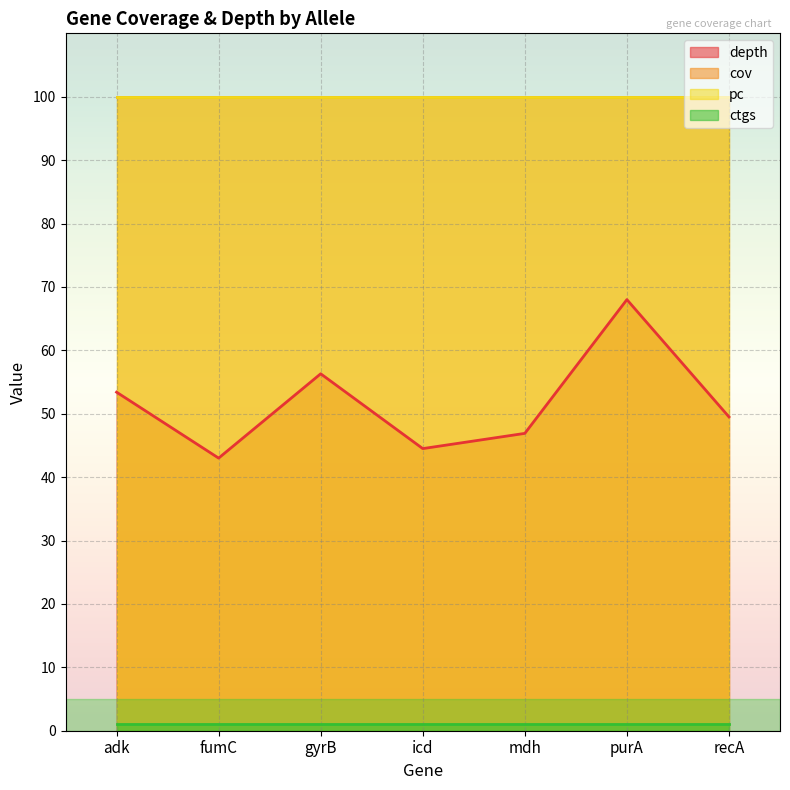

True or false: pc has a value of 100.0 at purA.

True